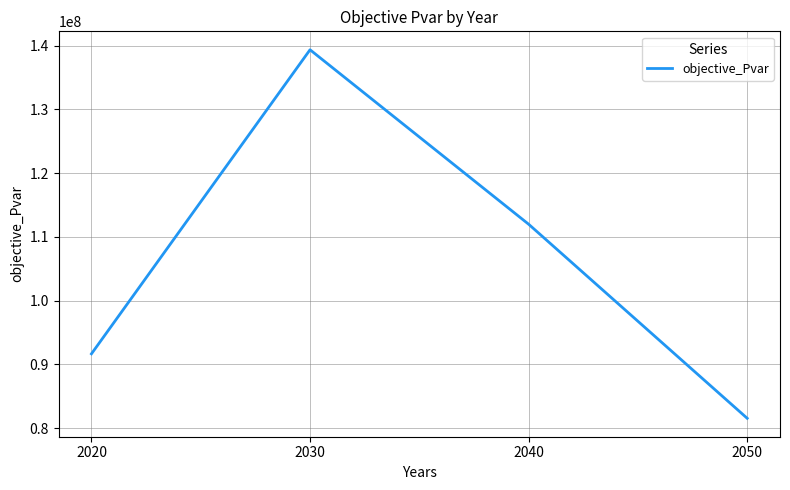

Rank the categories by value from highest to lowest.

2030, 2040, 2020, 2050